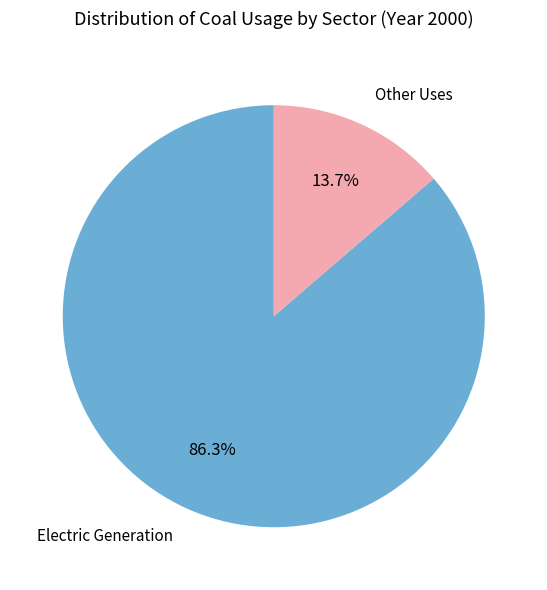

What is the smallest slice in the pie chart?

Other Uses